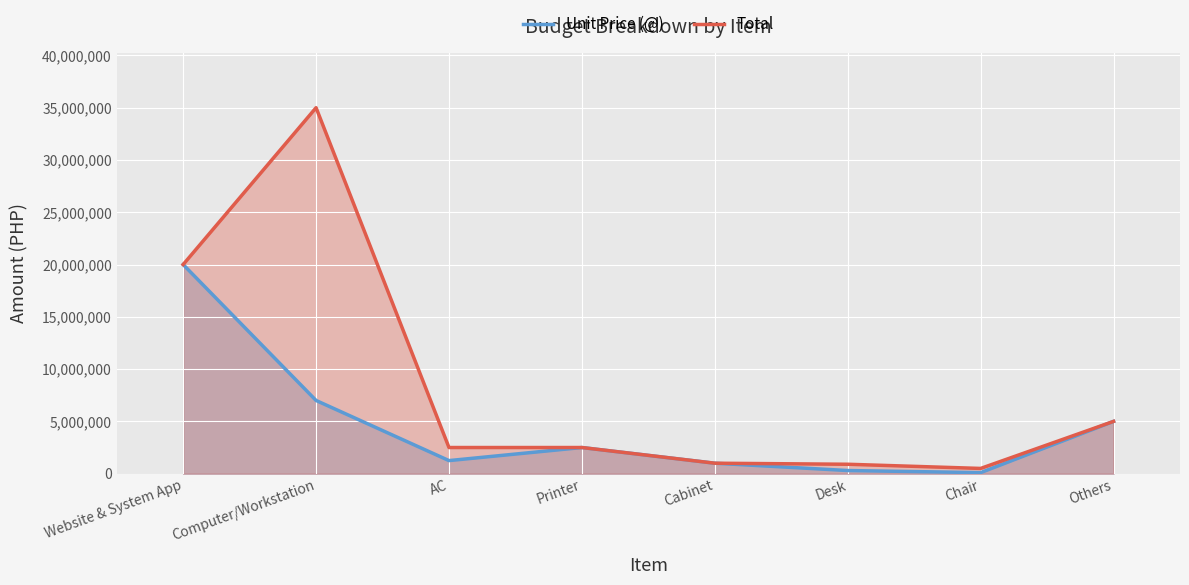

Reading left to right, what are all the values shown in this chart?

Unit Price (@): 20000000	7000000	1250000	2500000	1000000	300000	100000	5000000
Total: 20000000	35000000	2500000	2500000	1000000	900000	500000	5000000